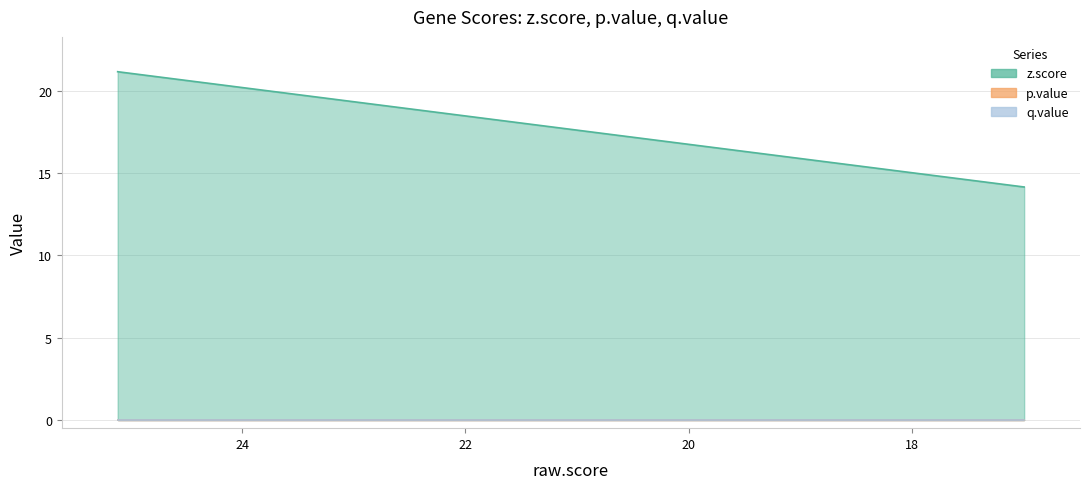

Reading left to right, list all the values displayed in this chart.

z.score: 21.2	19.5	17.8	17.7	17.5	17.3	16.5	16.4	16.3	15.8	15.8	15.5	15.5	15.4	15.2	15.0	15.0	14.5	14.2	14.2
p.value: 0.0	0.0	0.0	0.0	0.0	0.0	0.0	0.0	0.0	0.0	0.0	0.0	0.0	0.0	0.0	0.0	0.0	0.0	0.0	0.0
q.value: 0.0	0.0	0.0	0.0	0.0	0.0	0.0	0.0	0.0	0.0	0.0	0.0	0.0	0.0	0.0	0.0	0.0	0.0	0.0	0.0